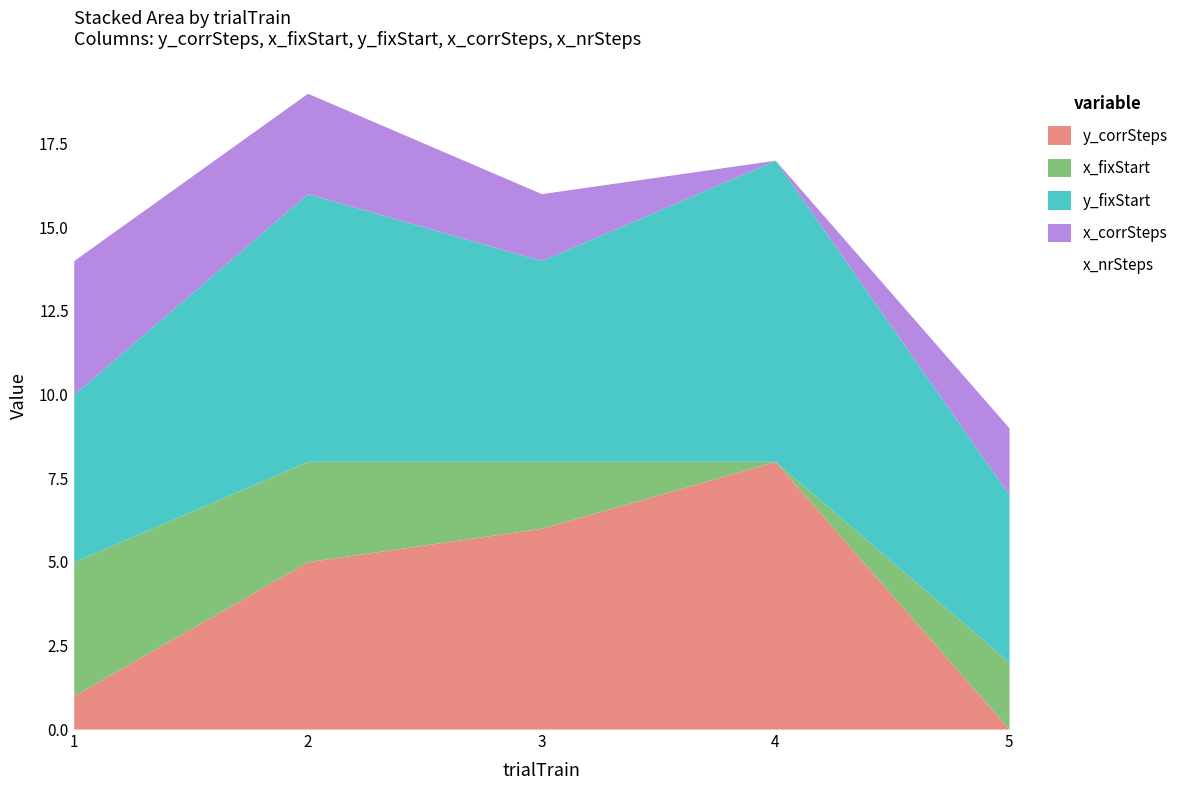

At which category does x_corrSteps reach its first local valley?

4